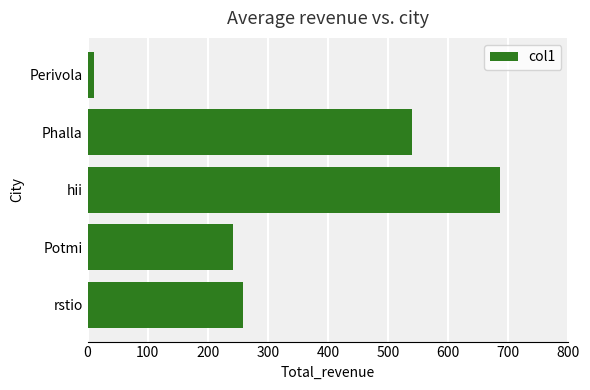

Reading top to bottom, what are all the values shown in this chart?

10.0	540.6	686.8	241.9	258.7